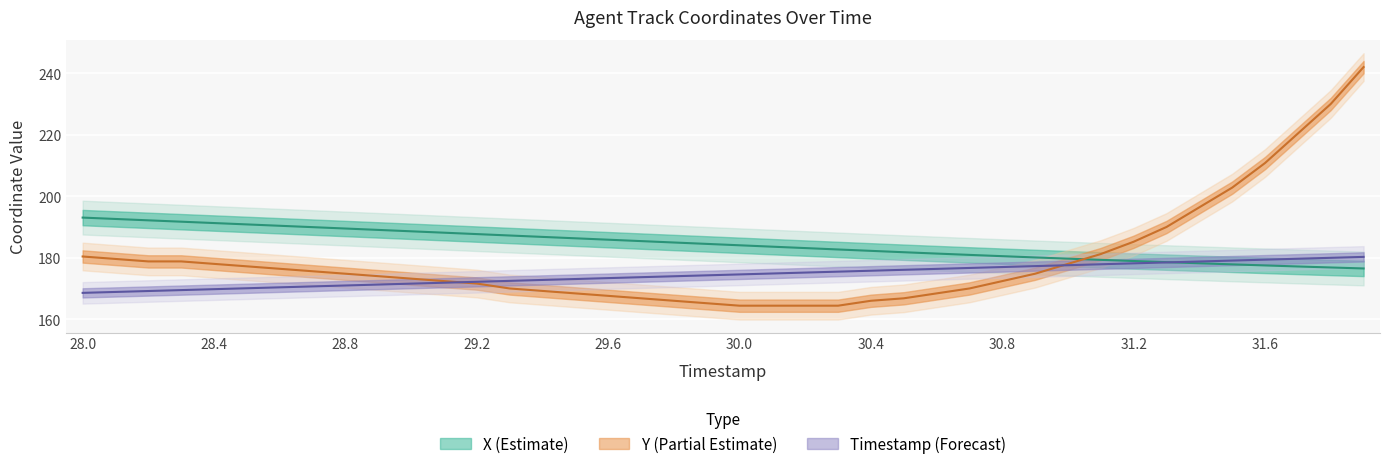

What is the approximate value of TIMESTAMP at 28.7?

170.7